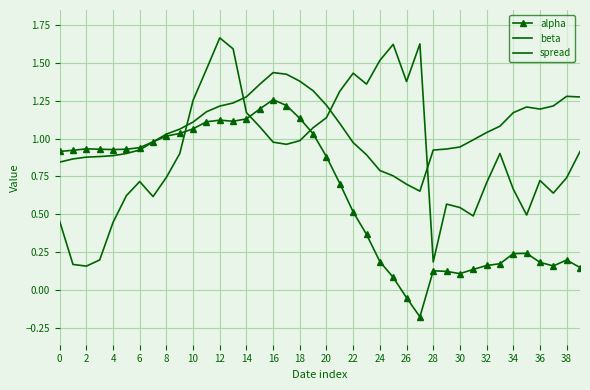

At which label is beta closest to 1?

31